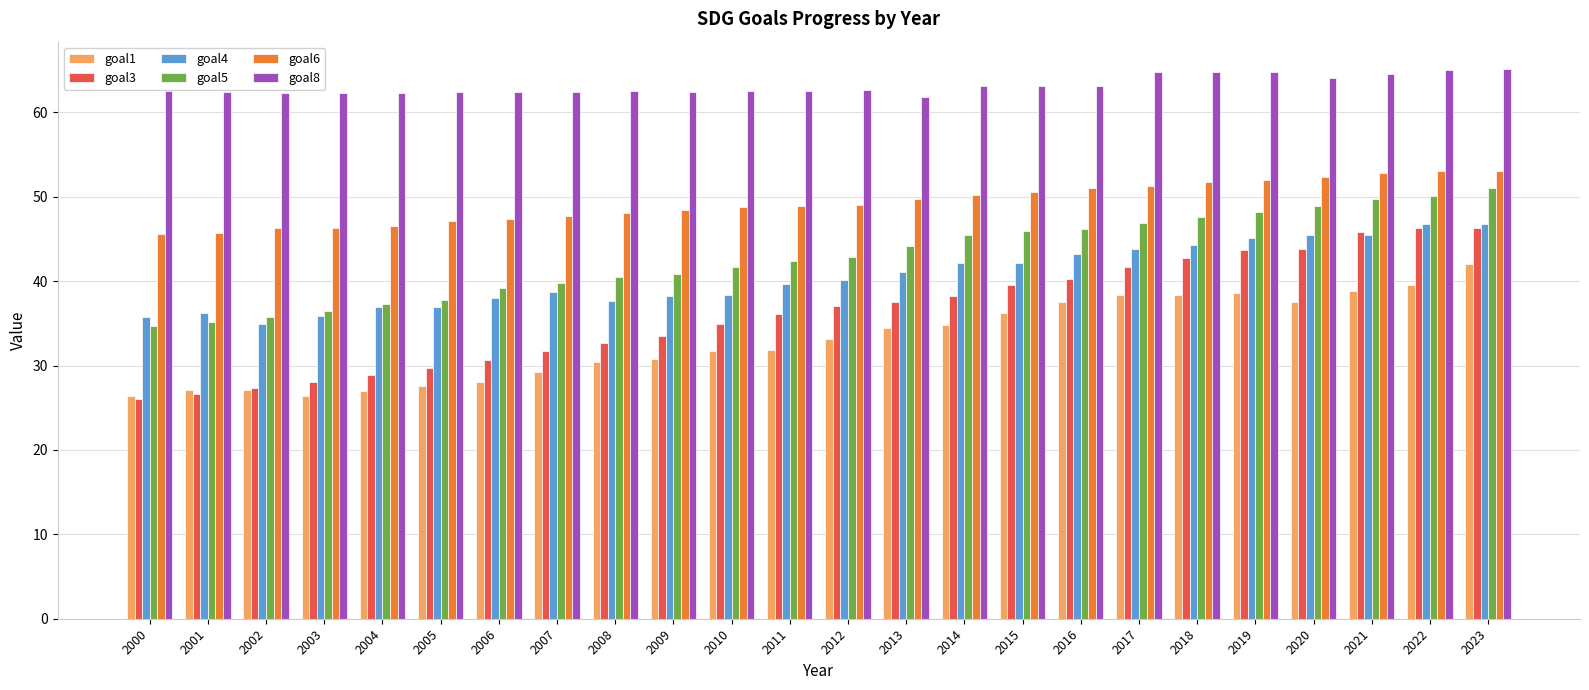

At which label does goal1 reach its peak?

2023